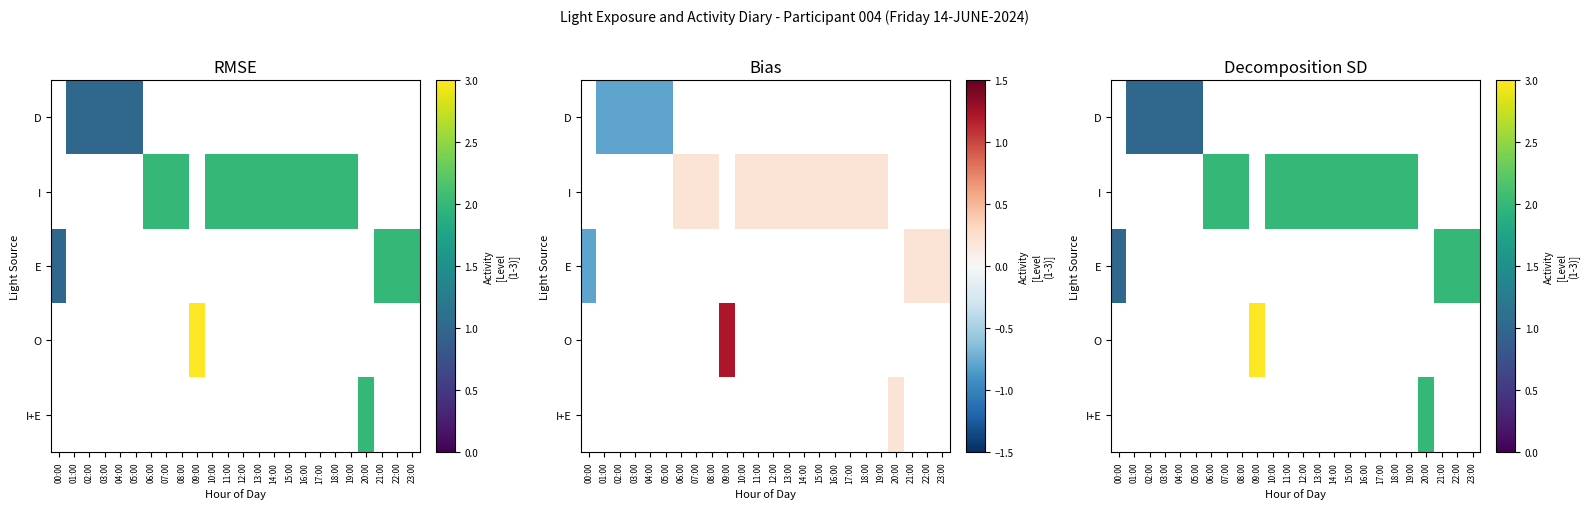

How many values in E are above zero?

4